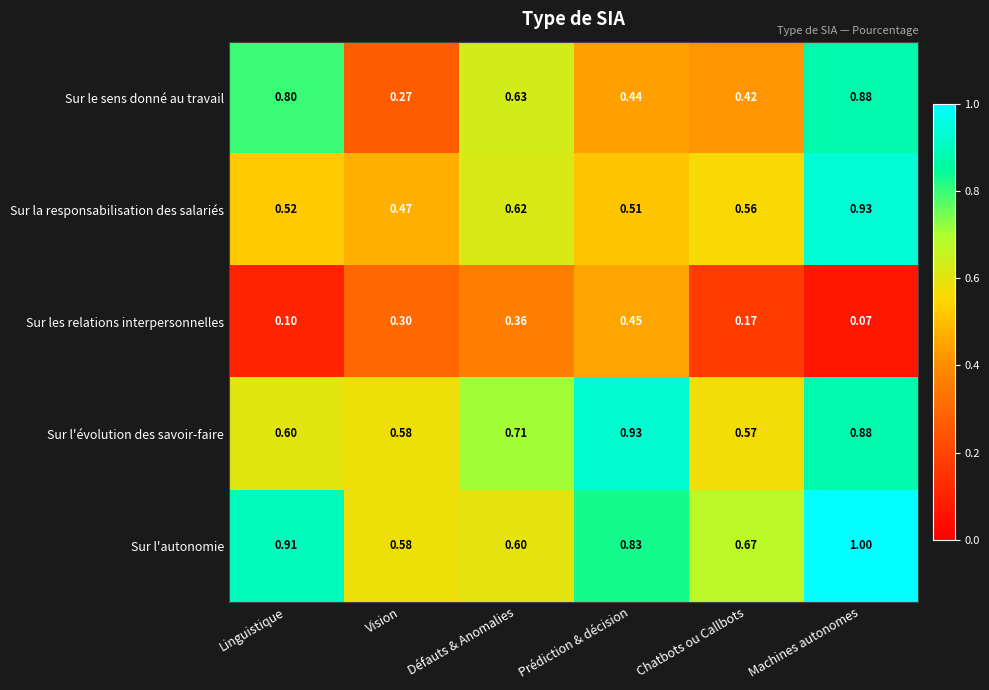

Which series has the largest total across all categories?

Sur l'autonomie